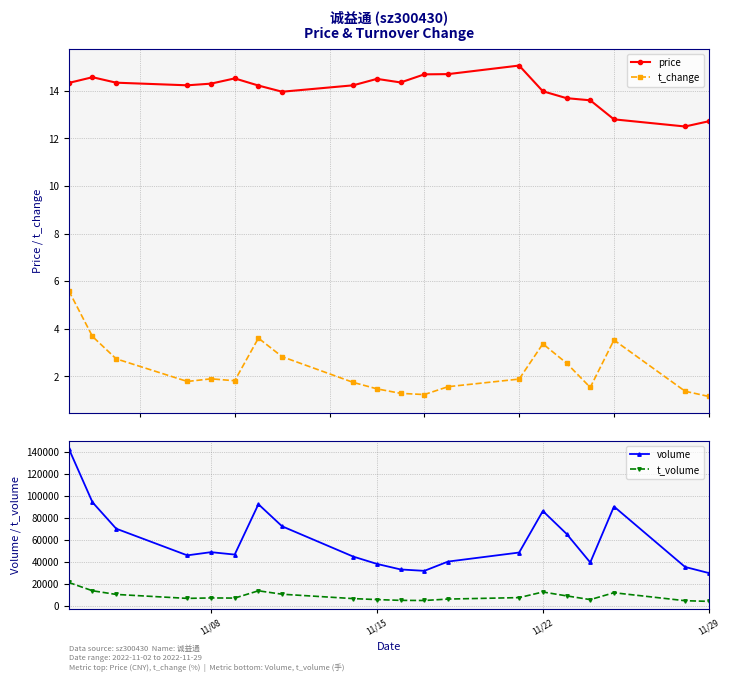

What is the value of the t_volume point at the 2nd from the left?

13440.0